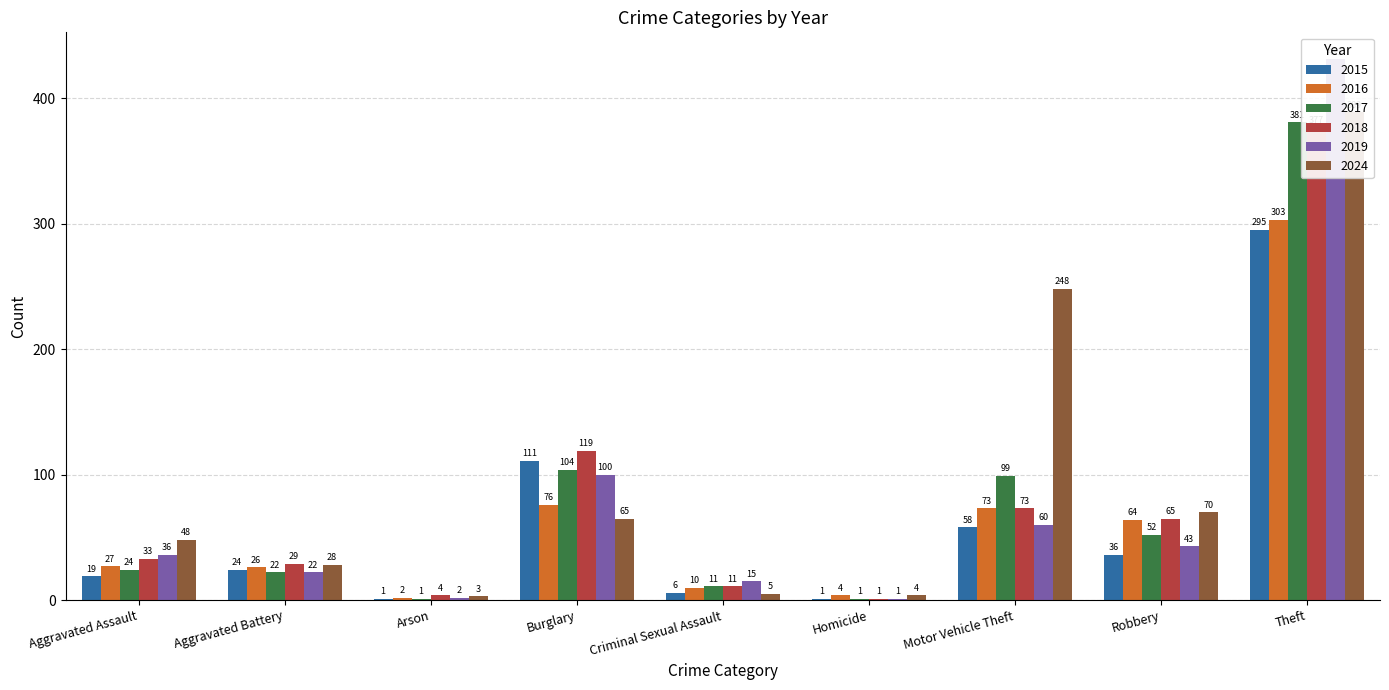

Are the bars horizontal?

No